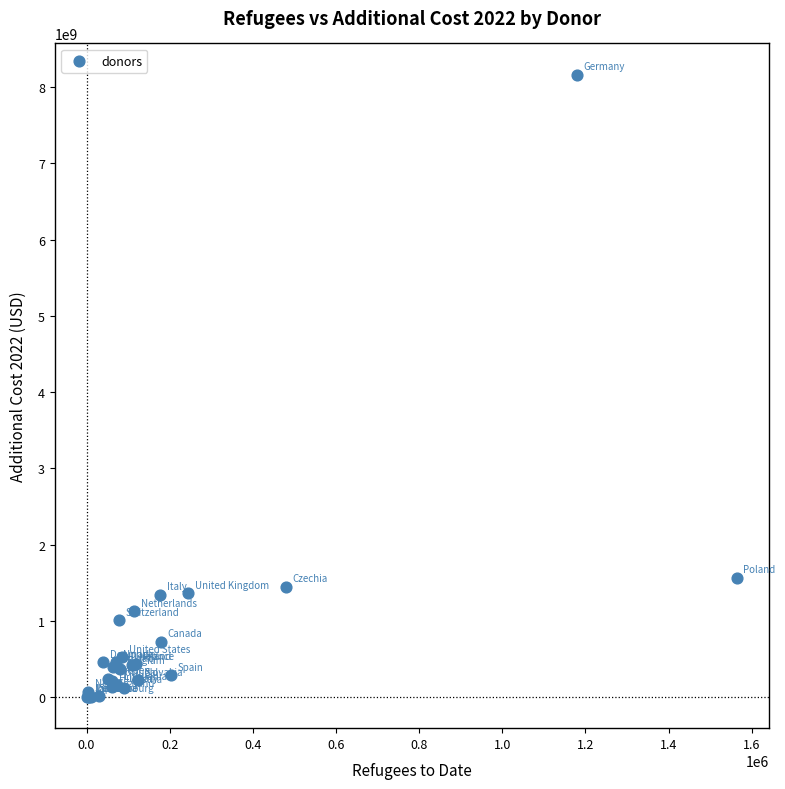

What Y value in the scatter plot is closest to 4082098475?

1564090949.3